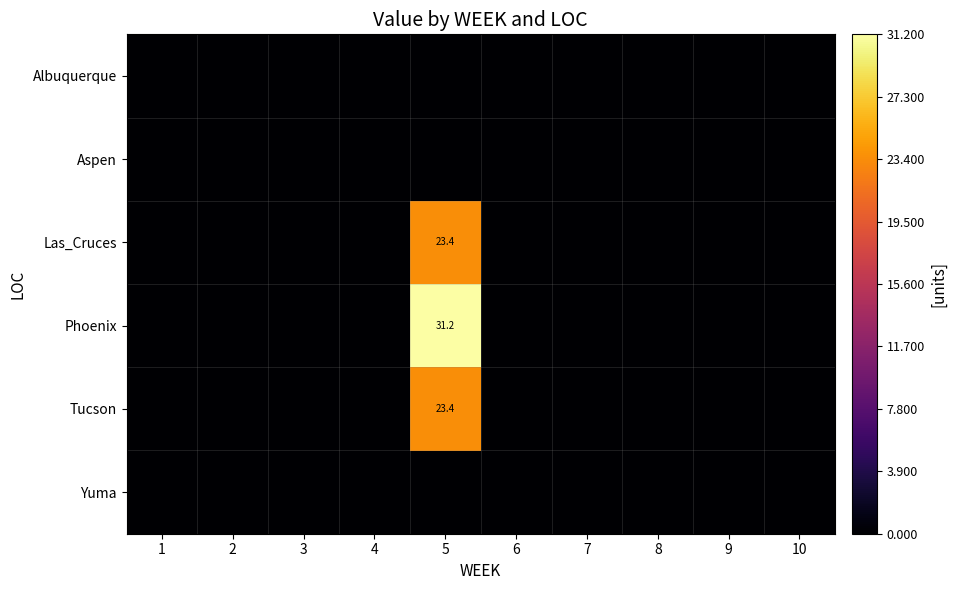

Is it true that Phoenix equals 50.1 at 5?

False